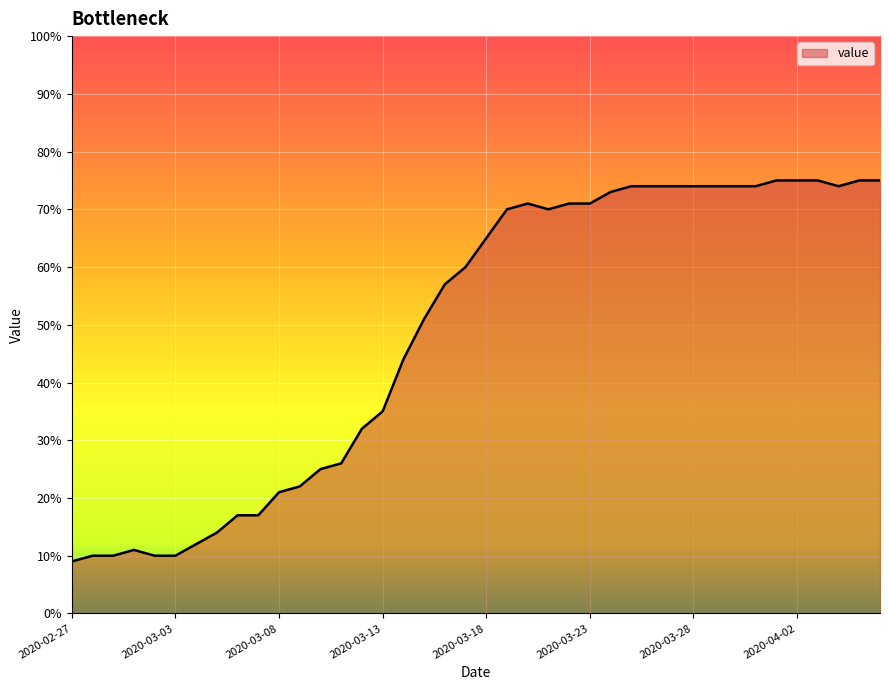

What is the minimum value shown in the chart?

9